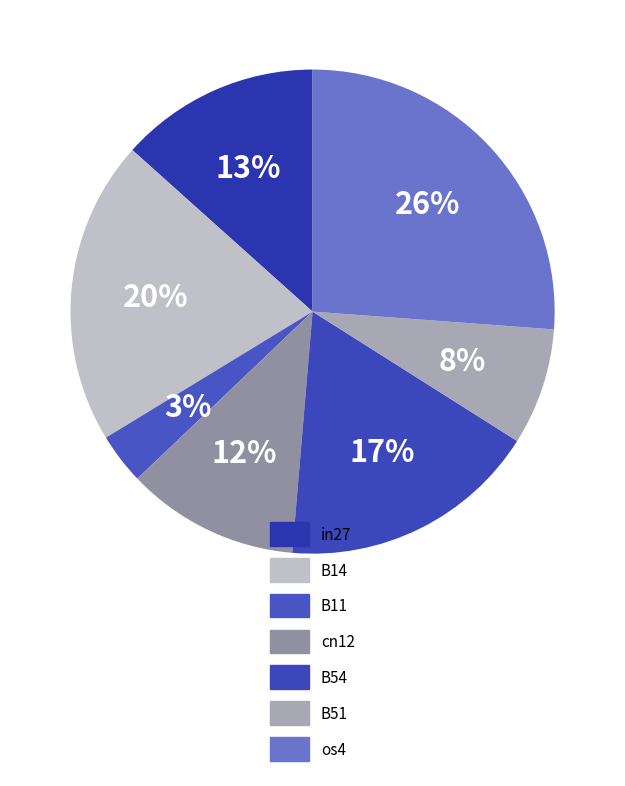

Which category has the smallest portion of the pie?

B11